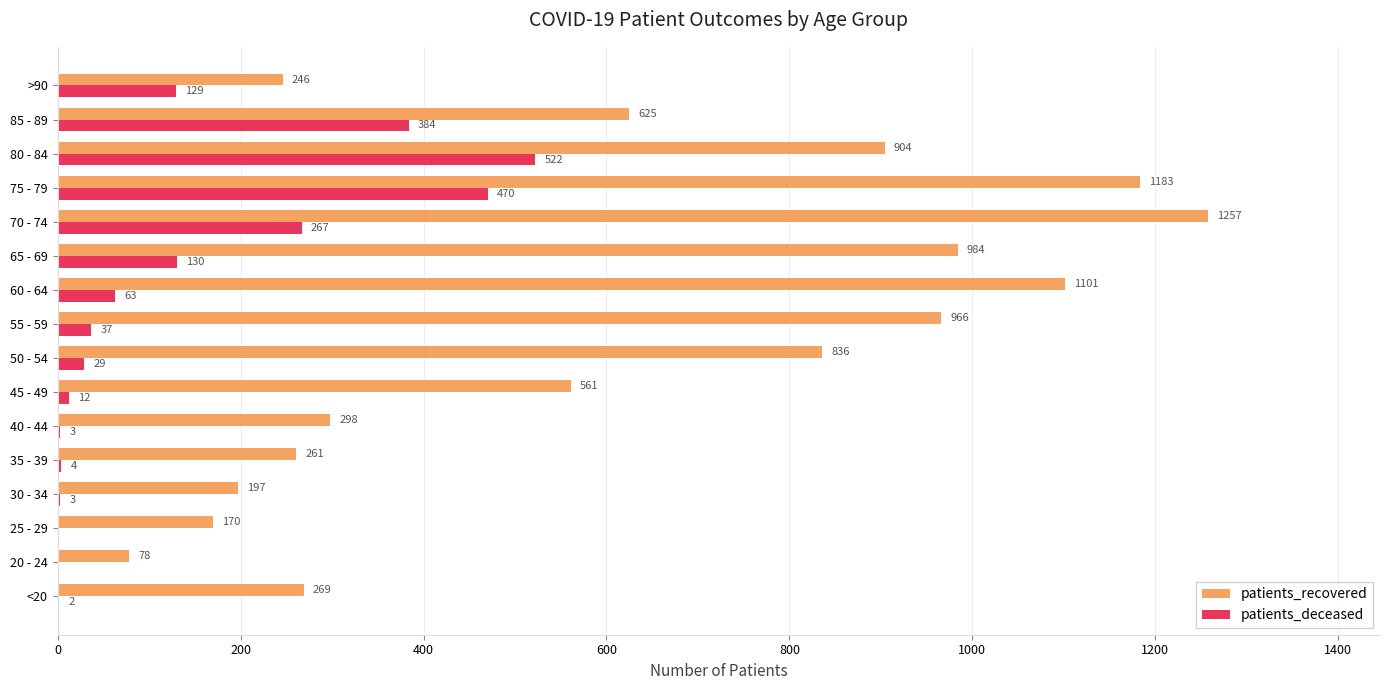

Where is patients_recovered nearest to the value 667?

85 - 89